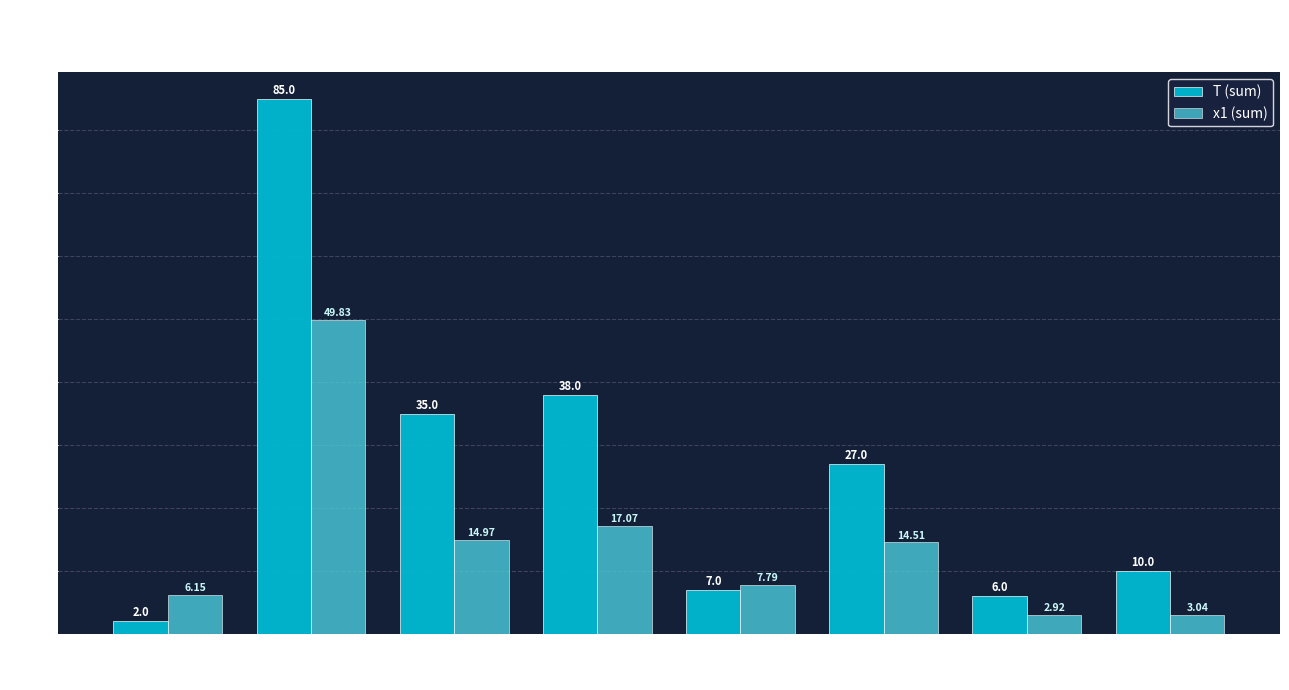

At which label is x1 (sum) closest to 26?

FC=3